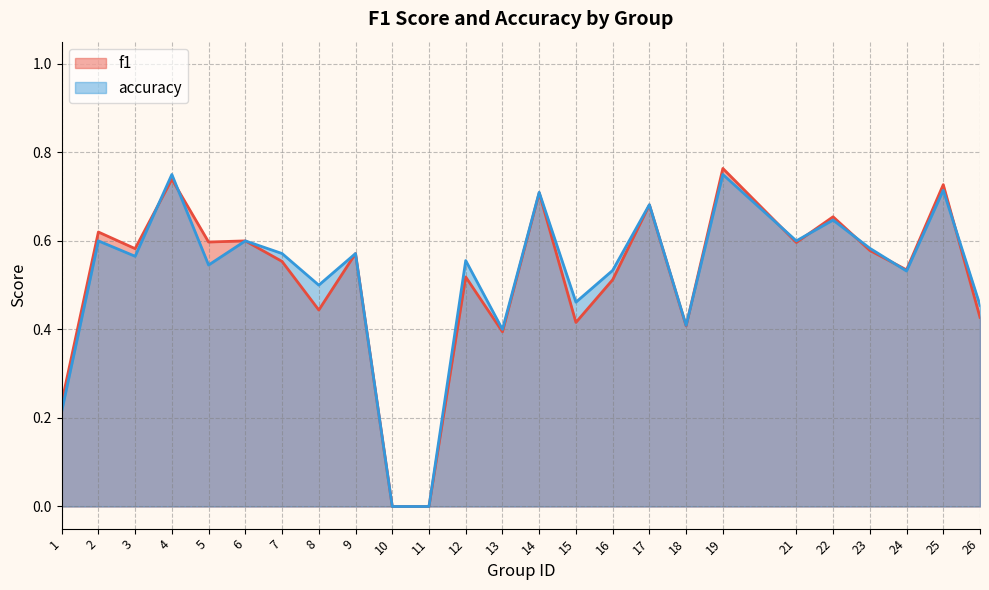

Which series ends up on top after the final intersection of f1 and accuracy?

accuracy